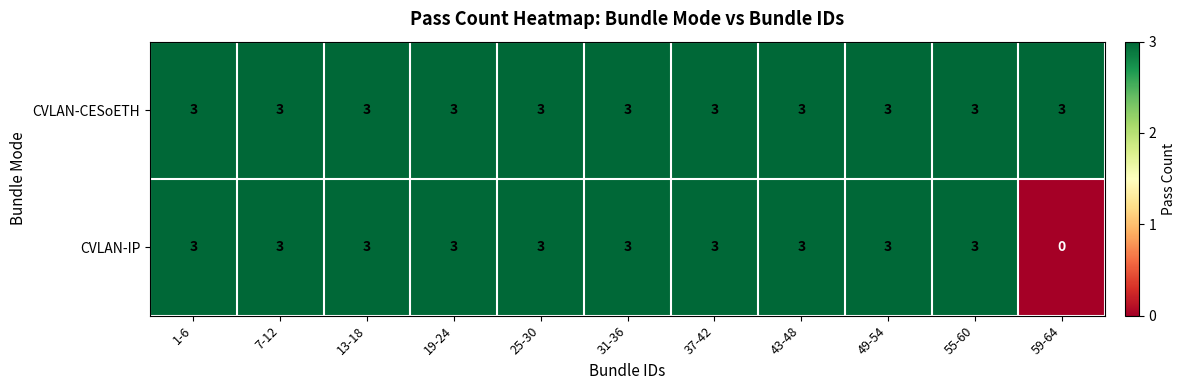

The CVLAN-CESoETH series shows 3 at 59-64. True or false?

True